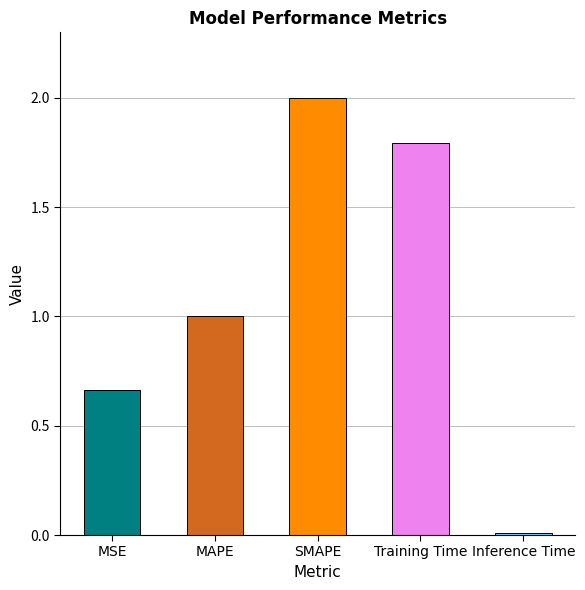

The value at MSE is 0.2. True or false?

False